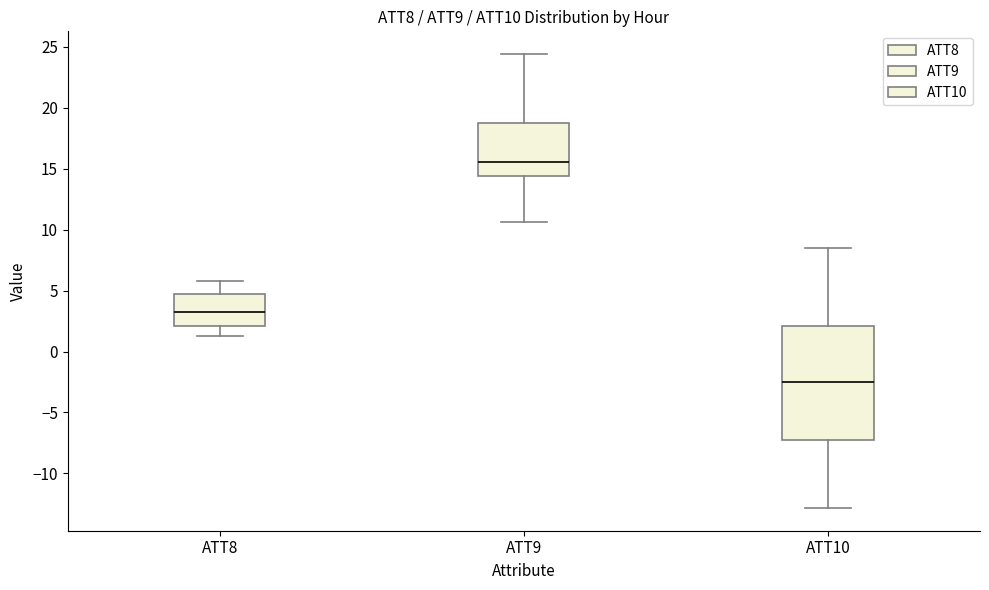

Which box's median line is the lowest?

ATT10